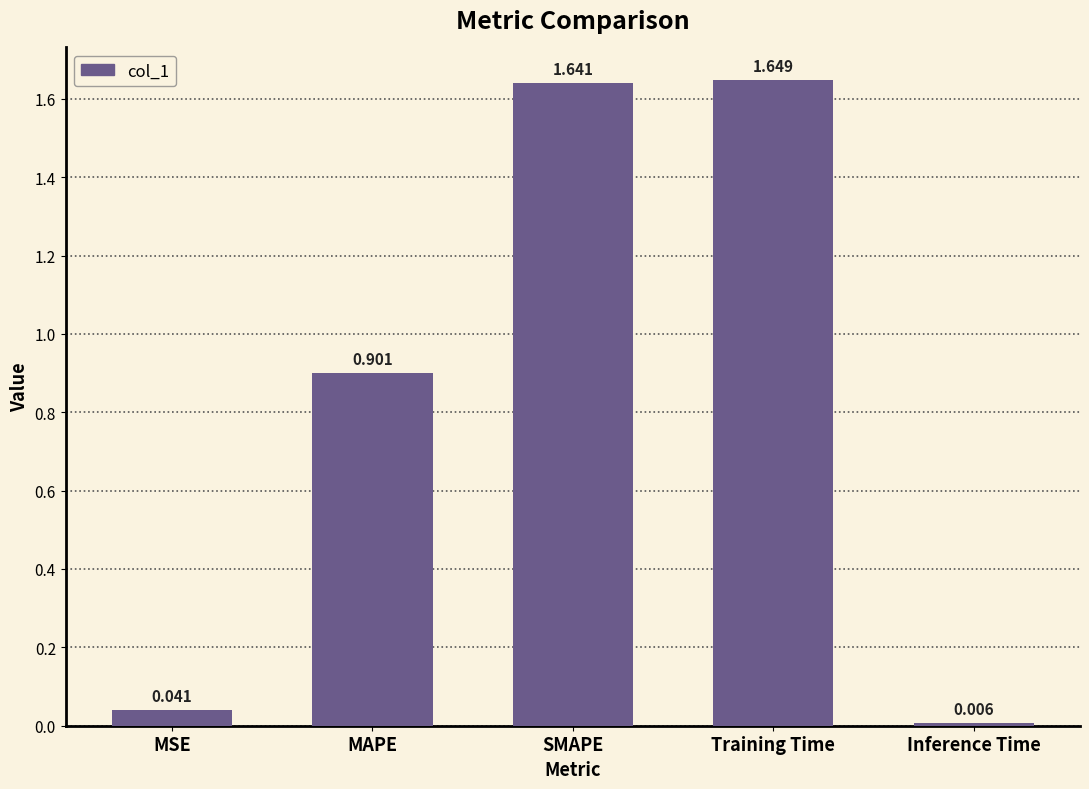

What is the label of the 5th bar from the left?

Inference Time